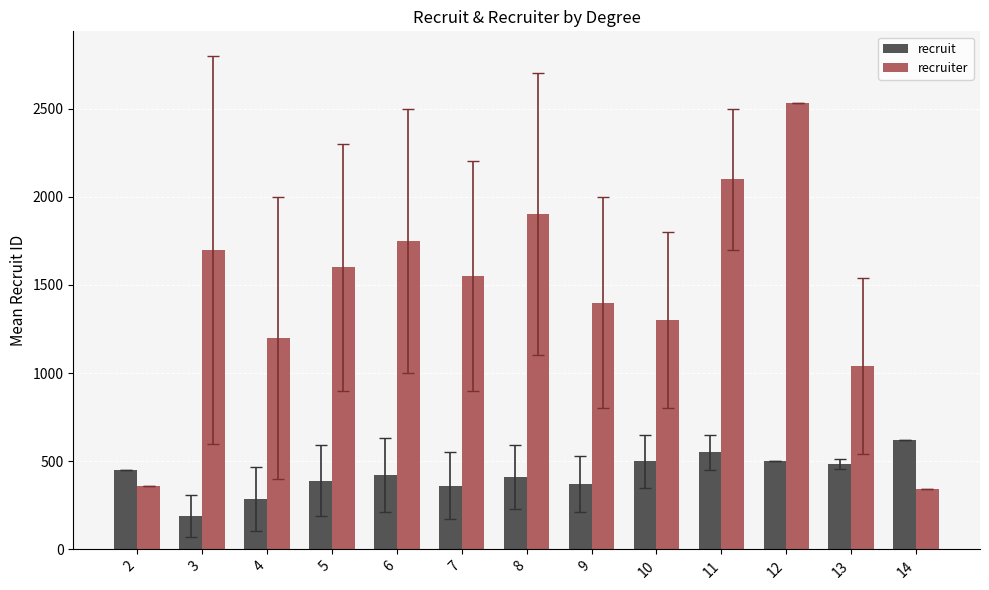

Which series changed the most between 5 and 9?

recruiter